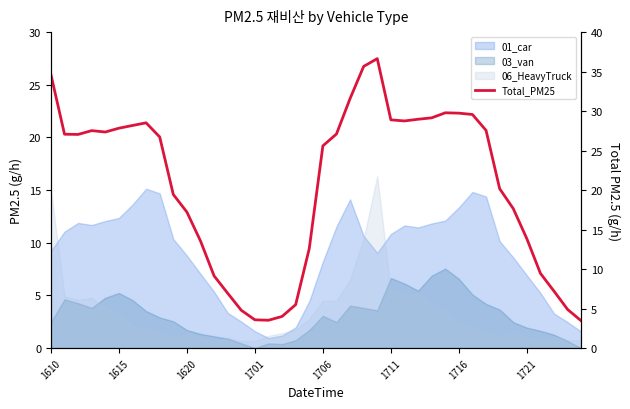

What is the minimum value shown in the chart?

3.4